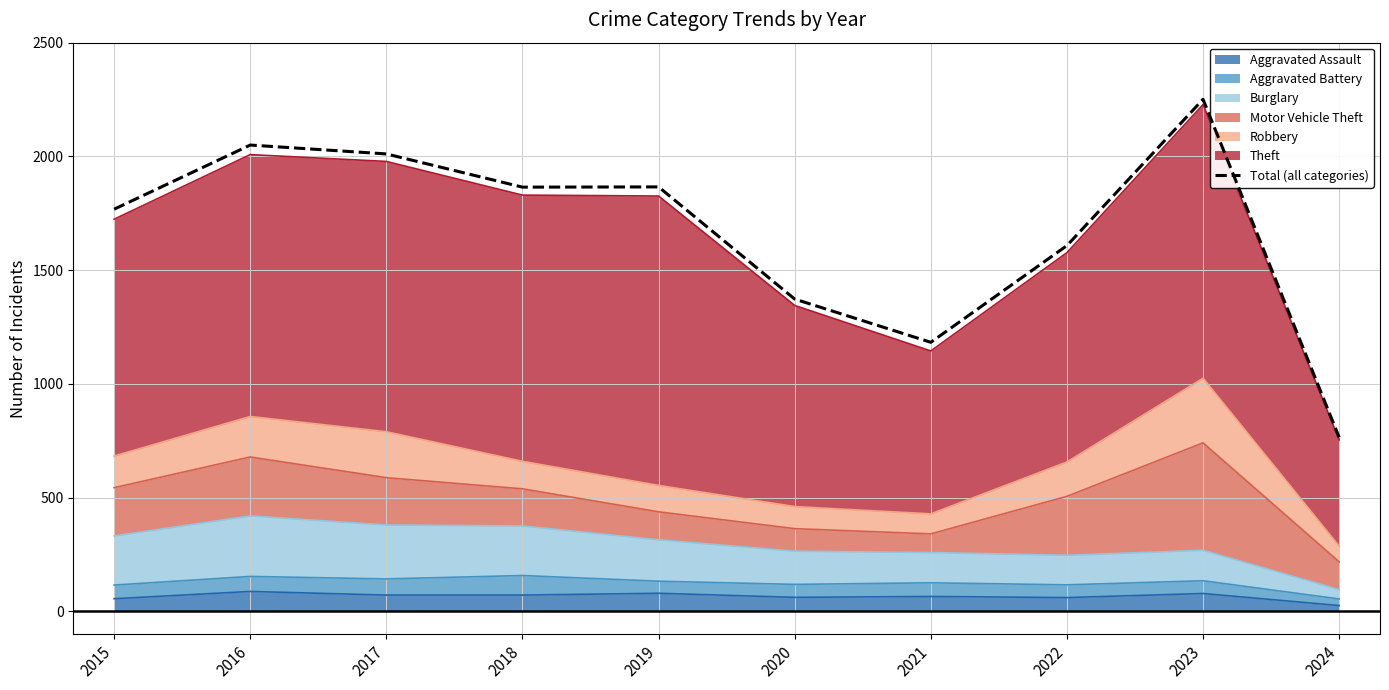

Which label corresponds to the largest value in the chart?

2023